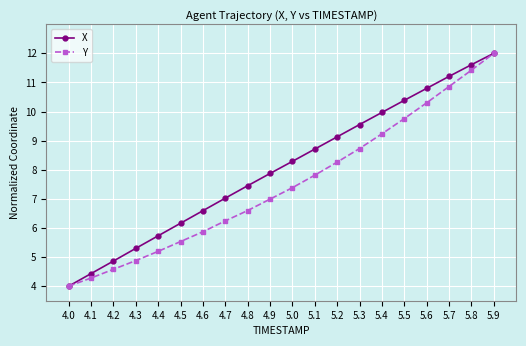

What is the difference between the maximum and minimum values in the Y series?

8.0